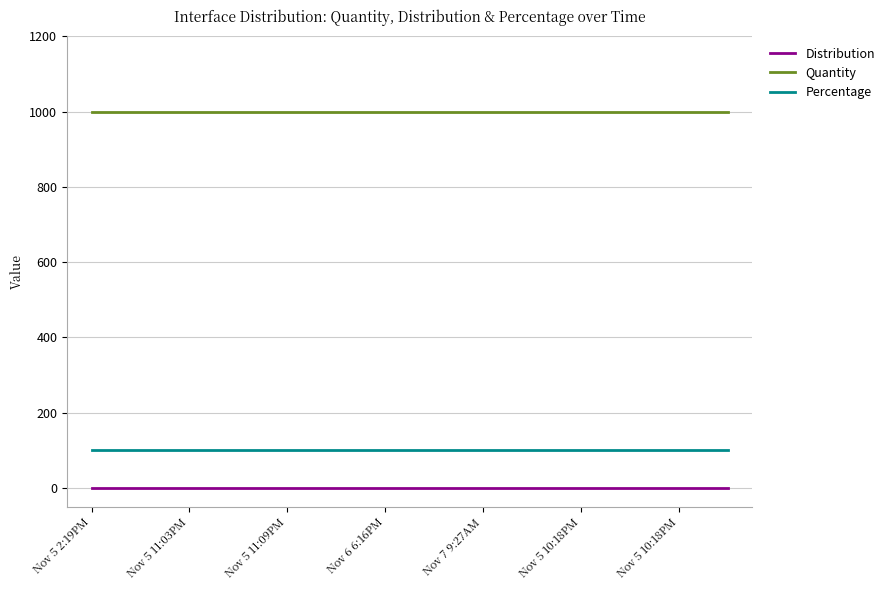

True or false: Percentage and Distribution intersect in this chart.

False